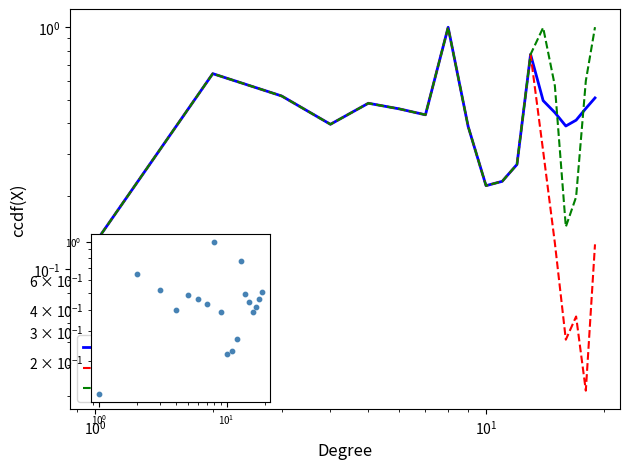

Is the value of Data at 17 greater than the value of Exponential fit at $\mathdefault{10^{2}}$?

No